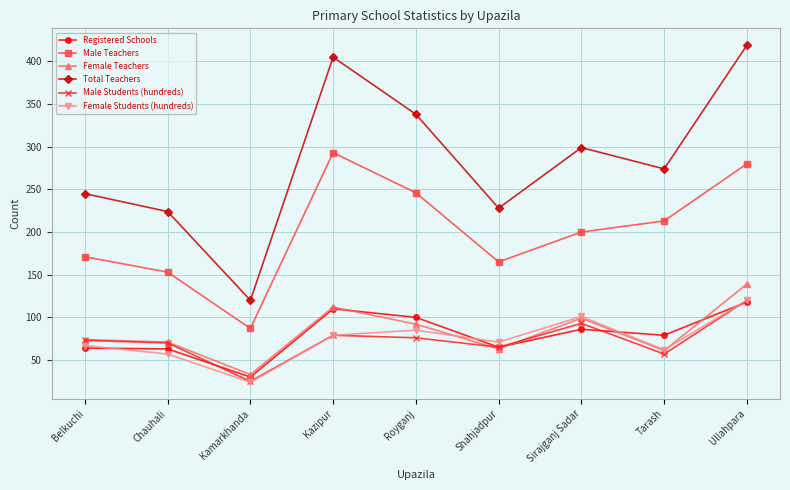

How many lines are shown in the chart?

6